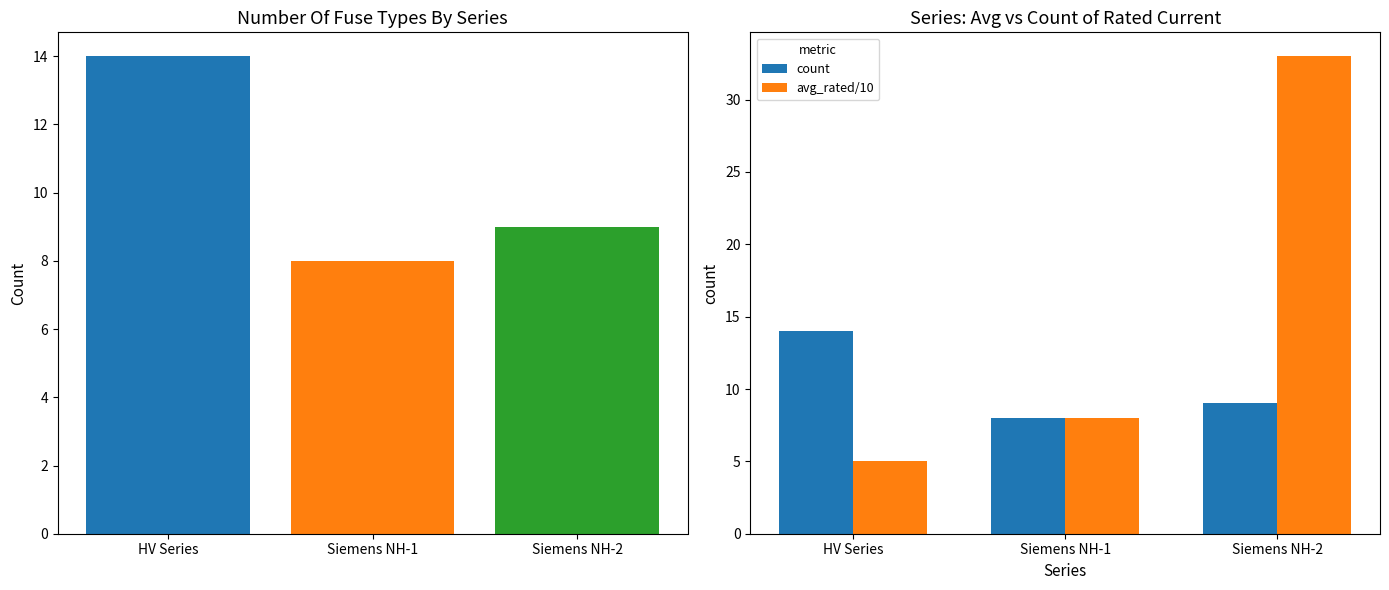

How many bars are there in each group?

2